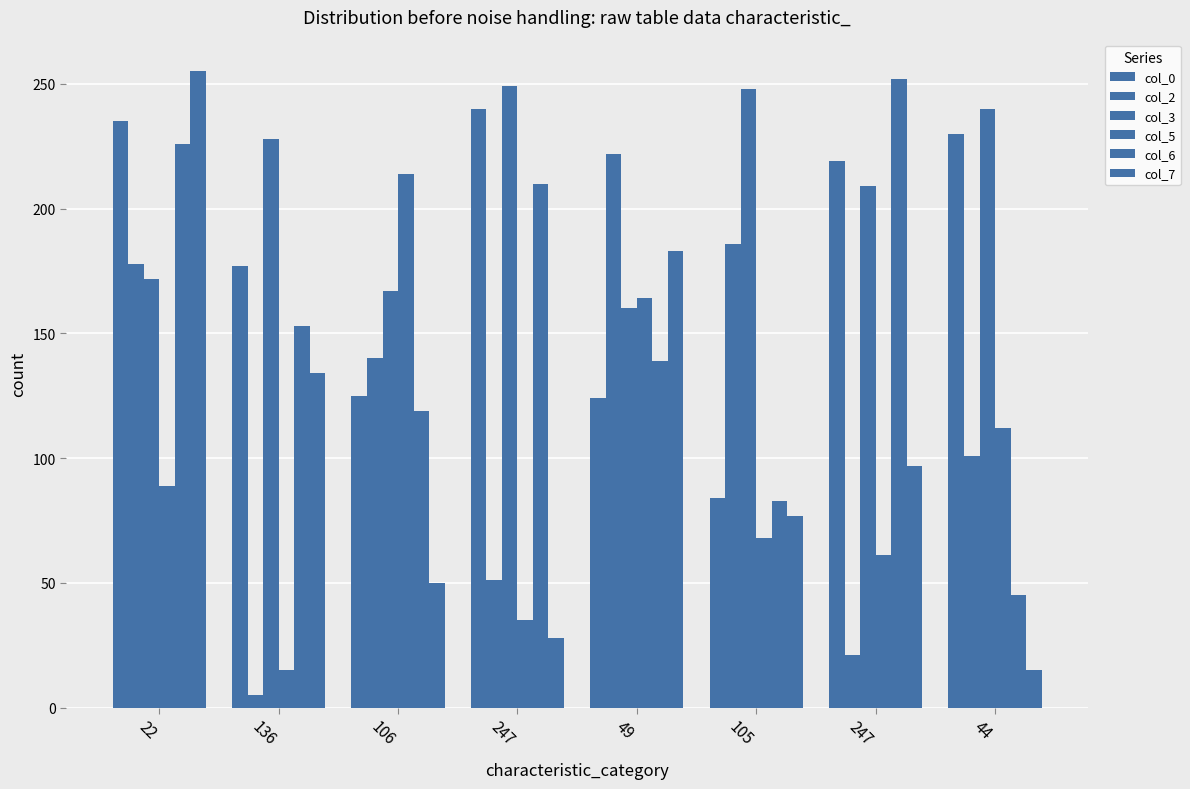

How many bars are there in total?

48